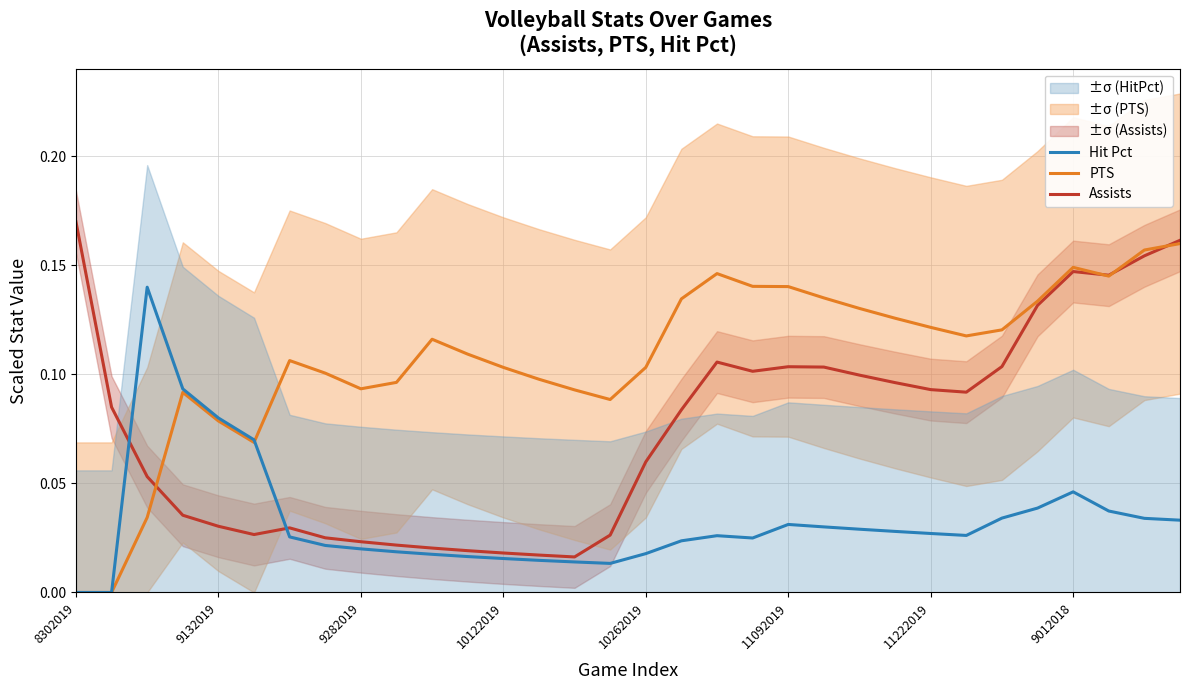

Which category has the highest value in the Assists series?

8302019